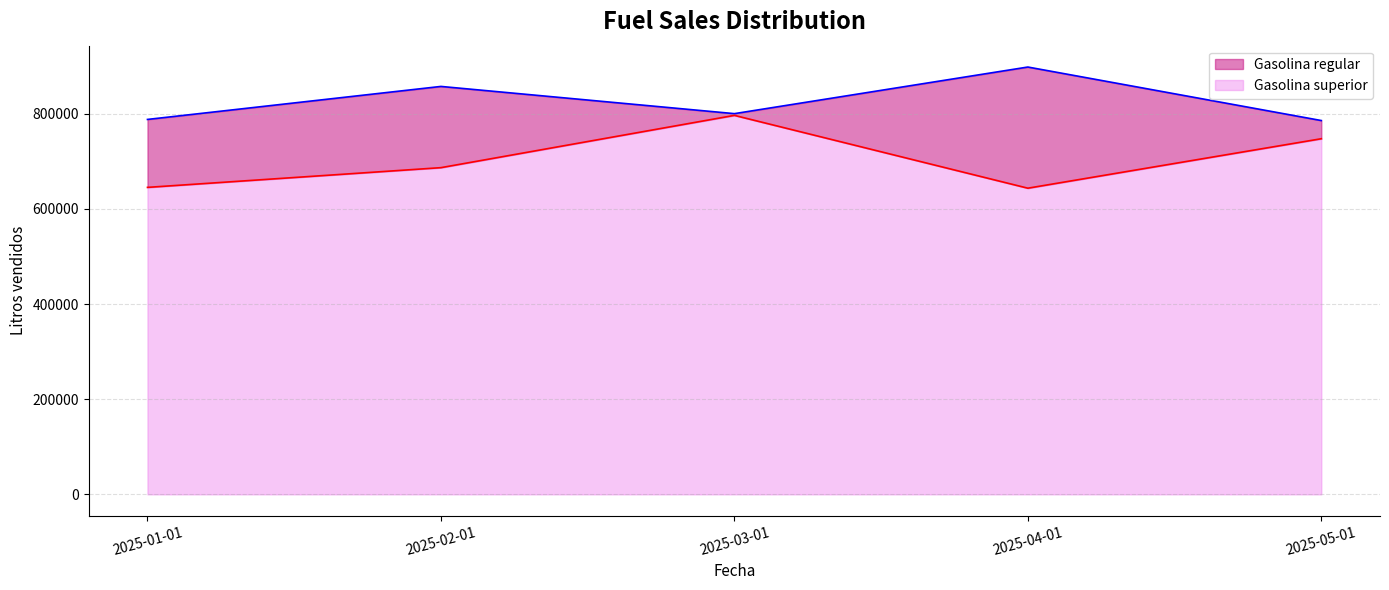

List the labels in order of Gasolina superior value, smallest first.

2025-04-01, 2025-01-01, 2025-02-01, 2025-05-01, 2025-03-01